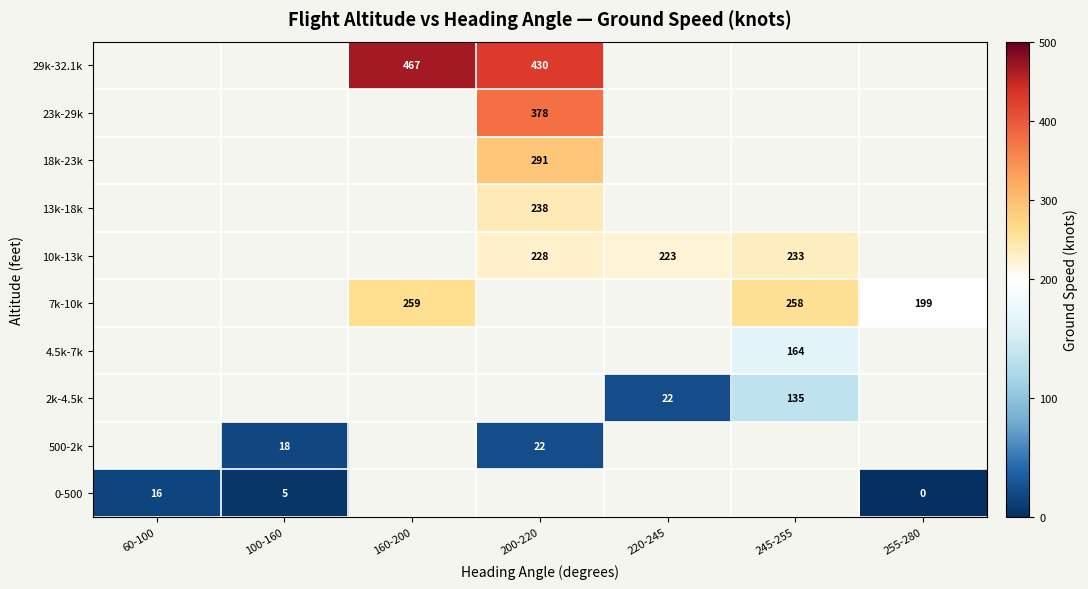

At how many categories does at least one series exceed 359?

2